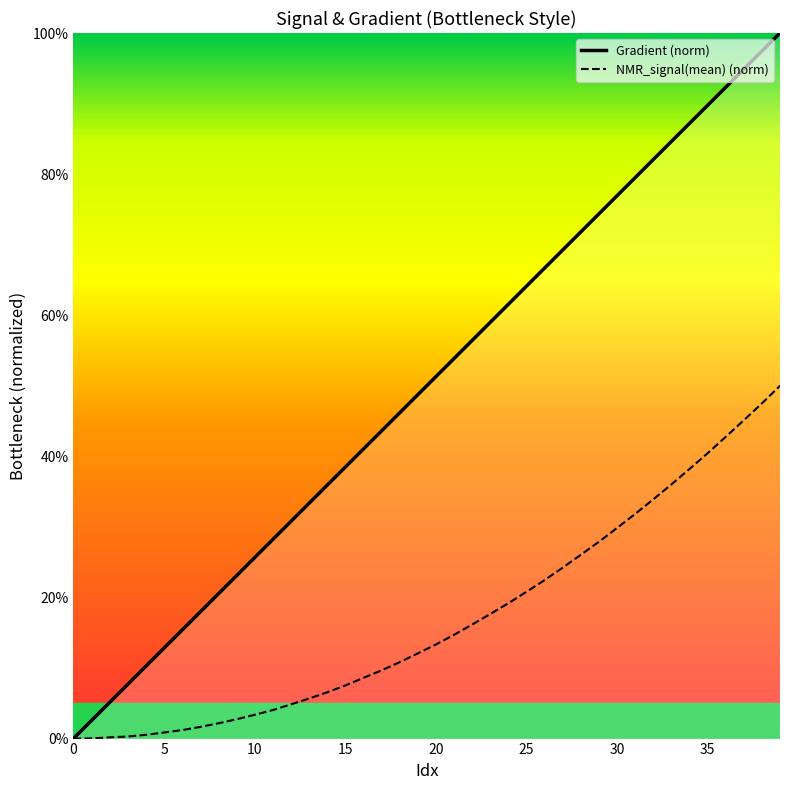

Is this an area chart (filled region under the line)?

Yes